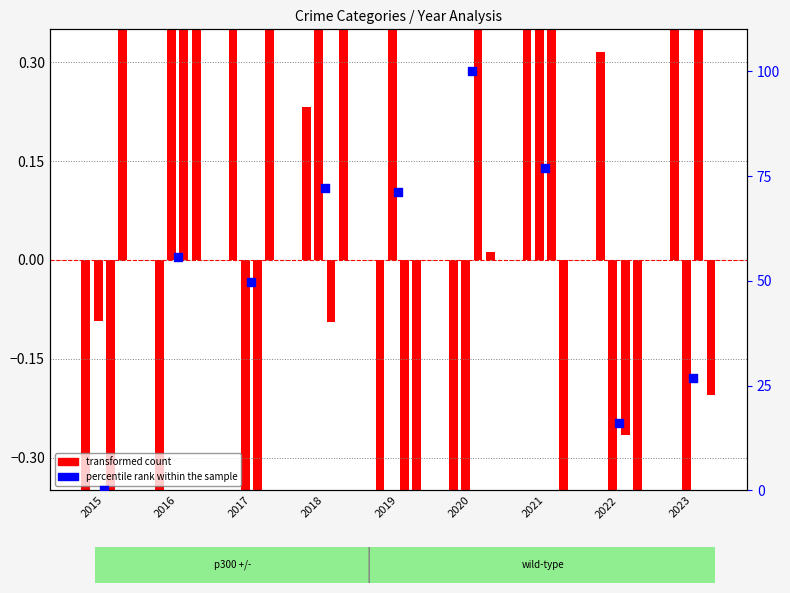

Which series contains the highest Y value?

percentile rank within the sample